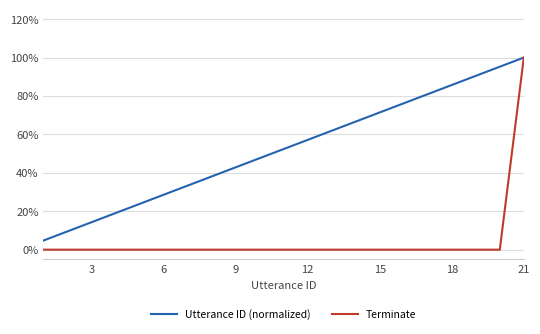

Which series has the largest total across all categories?

Utterance ID (normalized)